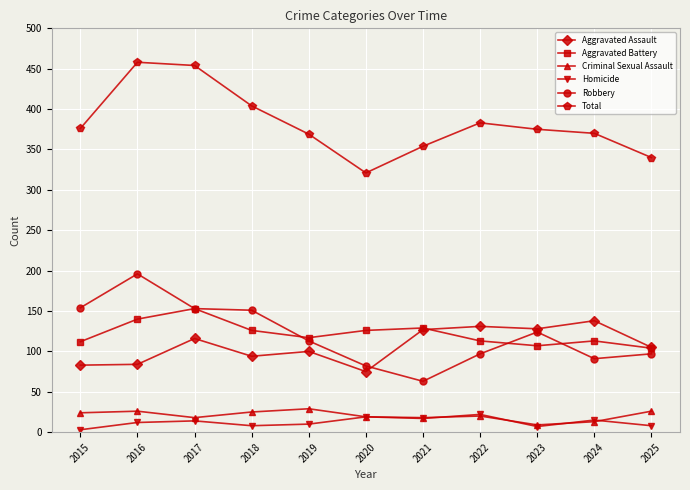

What is the value of the Aggravated Battery point at the 11th from the left?

104